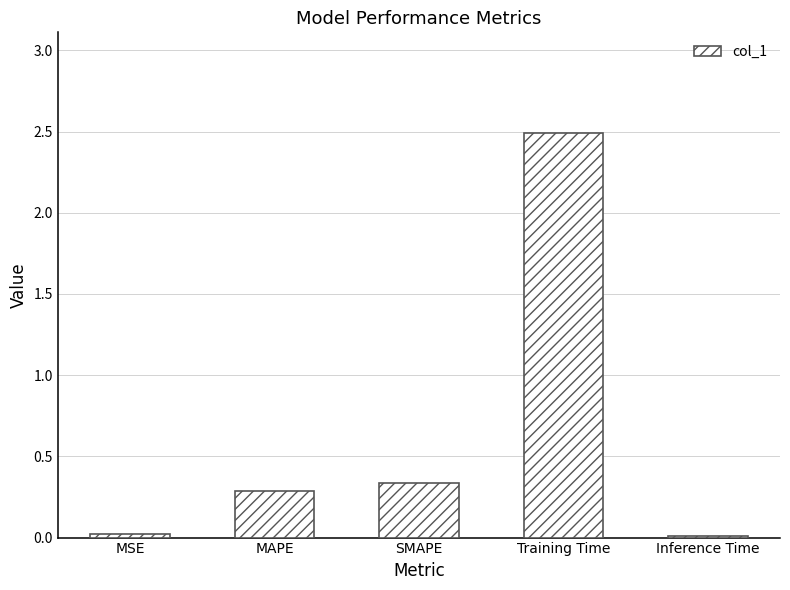

At which label is the value closest to 1?

SMAPE